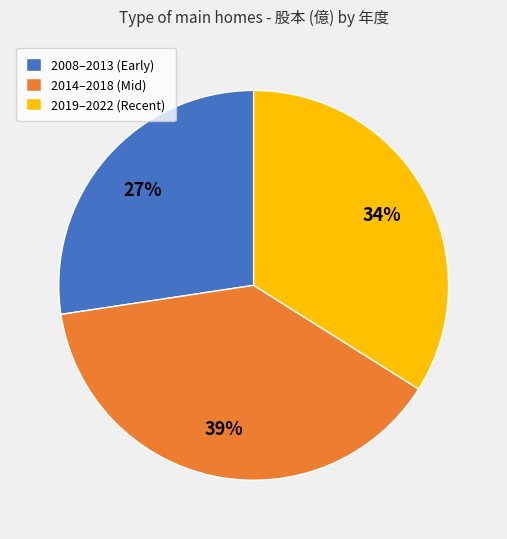

How many segments does this pie chart have?

3